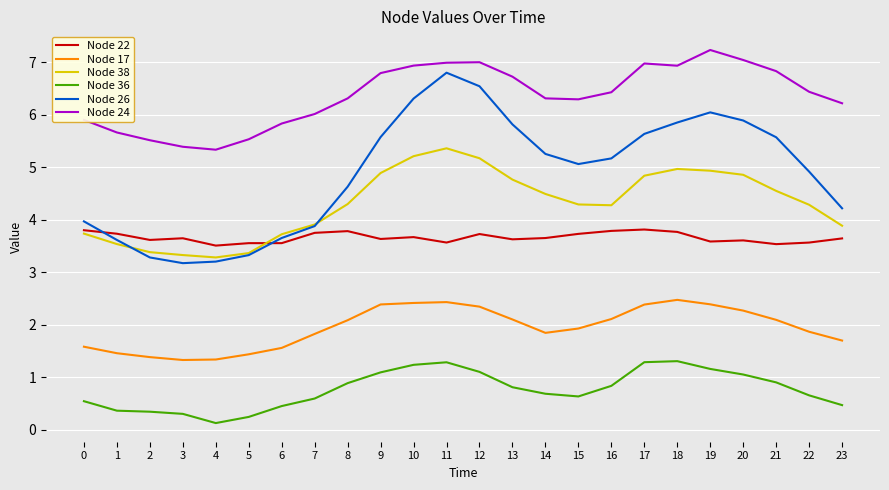

What is the difference between the second highest and minimum values in the Node 22 series?

0.3